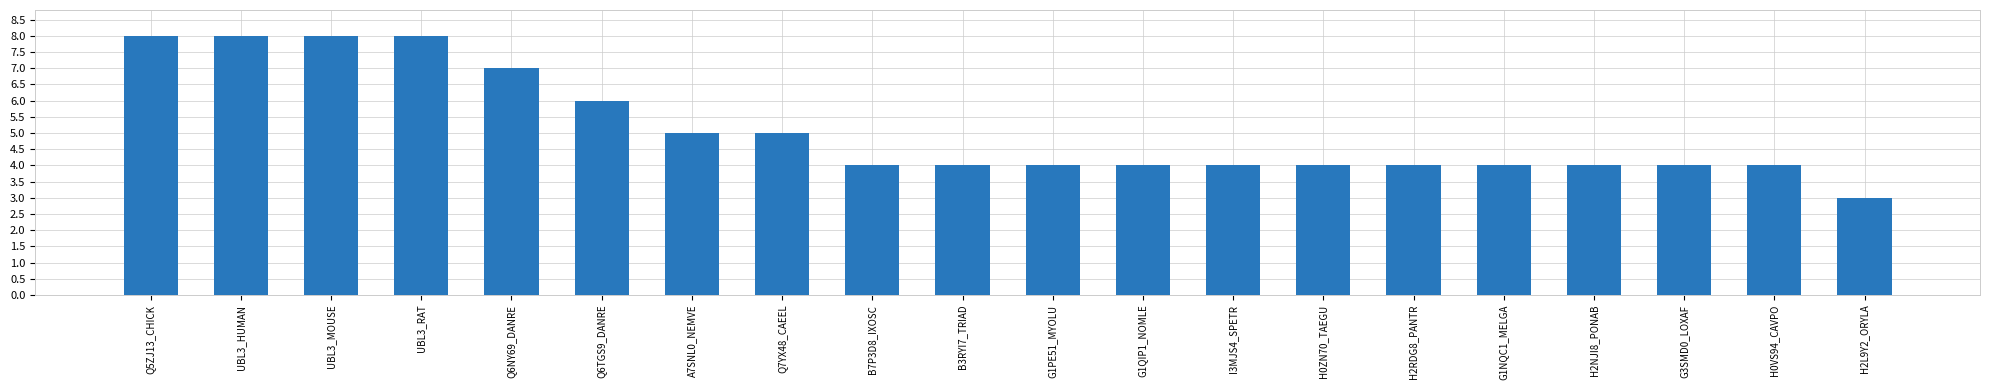

What is the difference between the second highest and second lowest values?

4